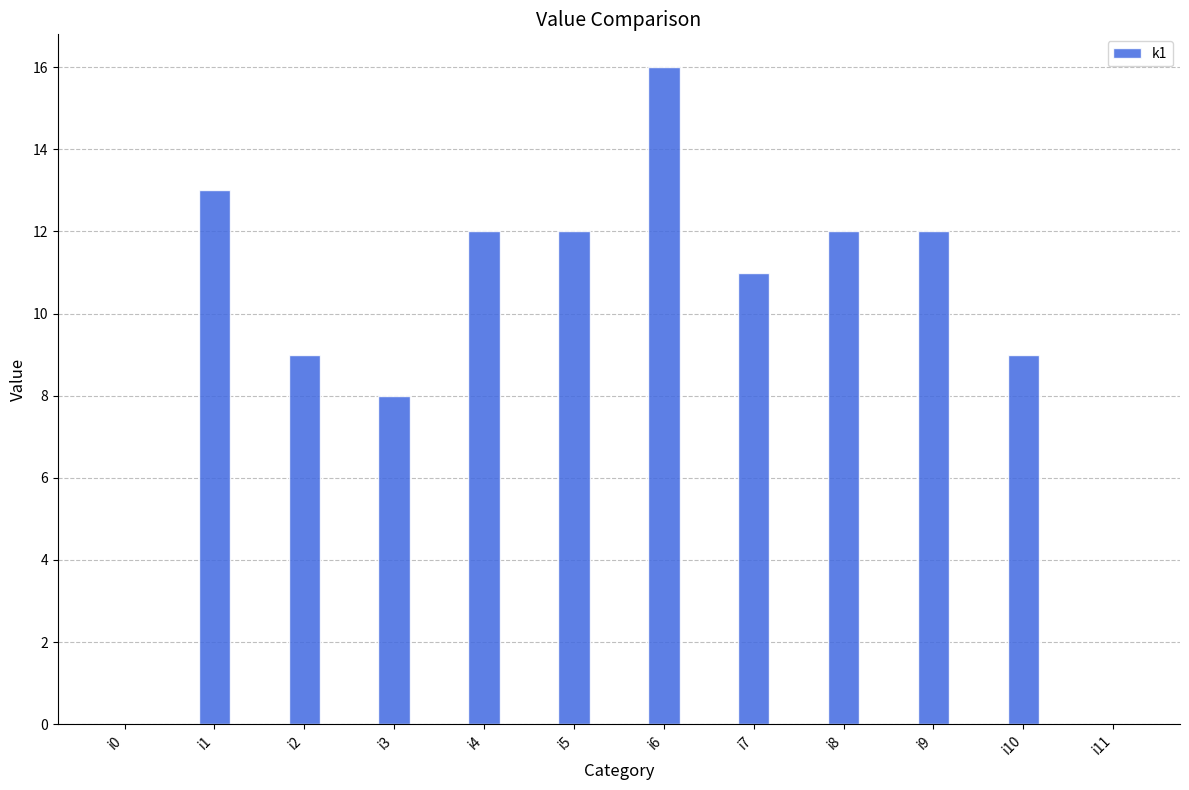

What is the ratio of the value at i6 to the value at i5?

1.3